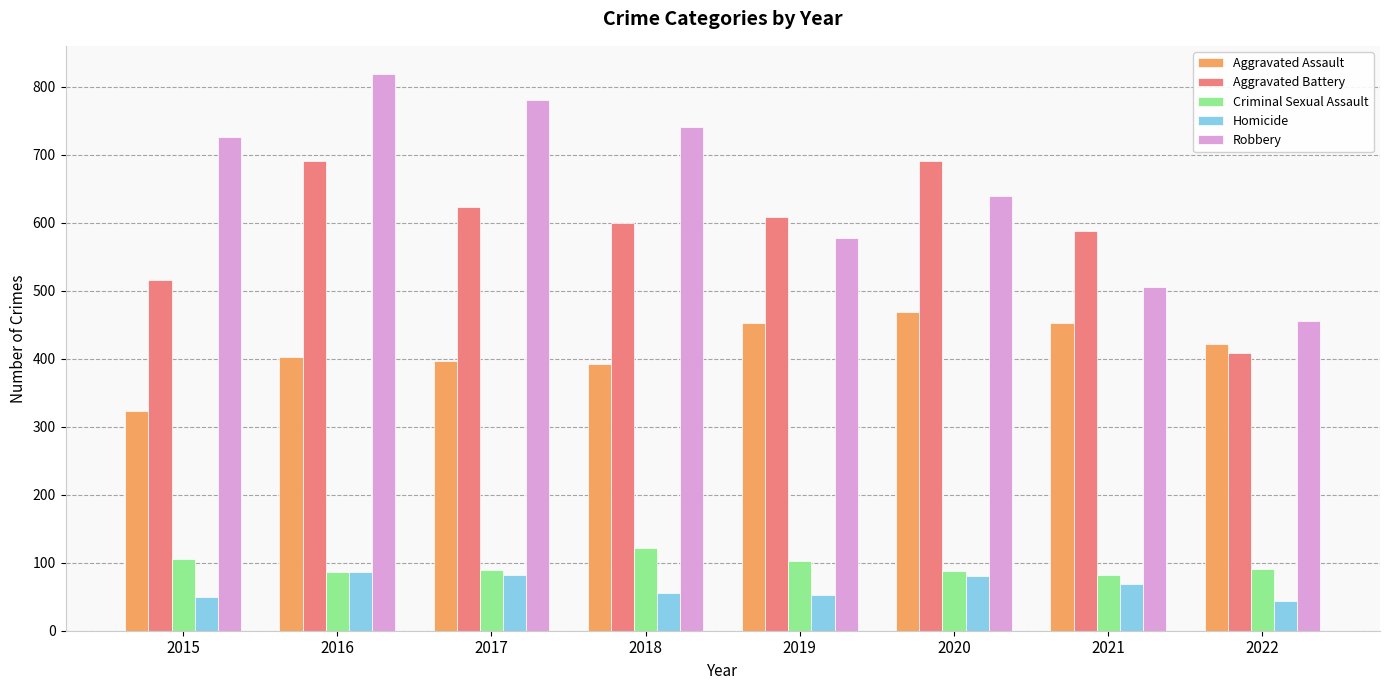

List the series in order of their peak value, lowest first.

Homicide, Criminal Sexual Assault, Aggravated Assault, Aggravated Battery, Robbery